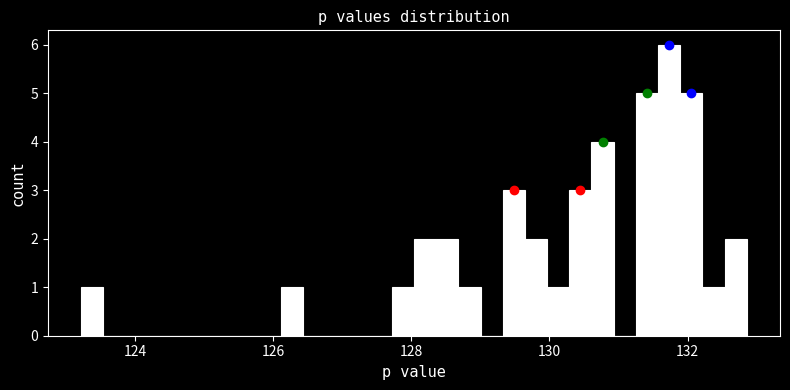

Around what value on the x-axis is the tallest bar? Give the approximate position of its centre, as read against the axis.

131.8